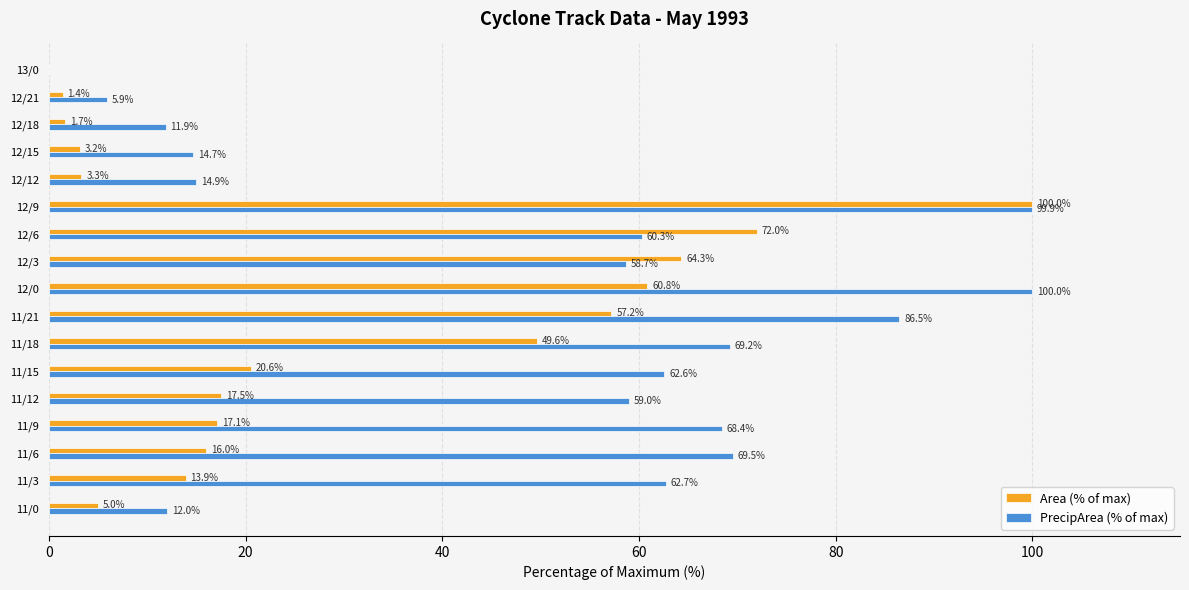

Read the Area (% of max) value at 12/9.

100.0